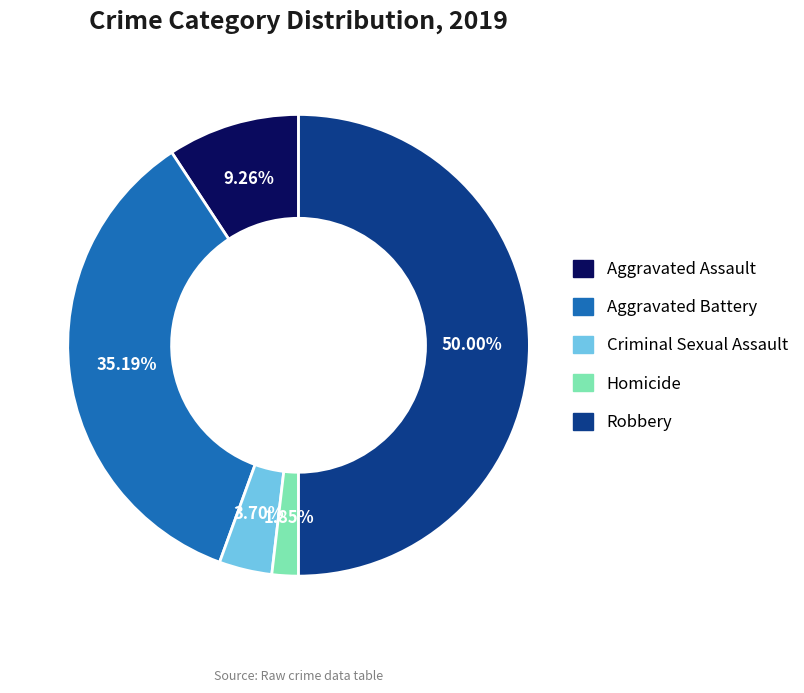

What is the ratio of the value at Aggravated Battery to the value at Criminal Sexual Assault?

9.5